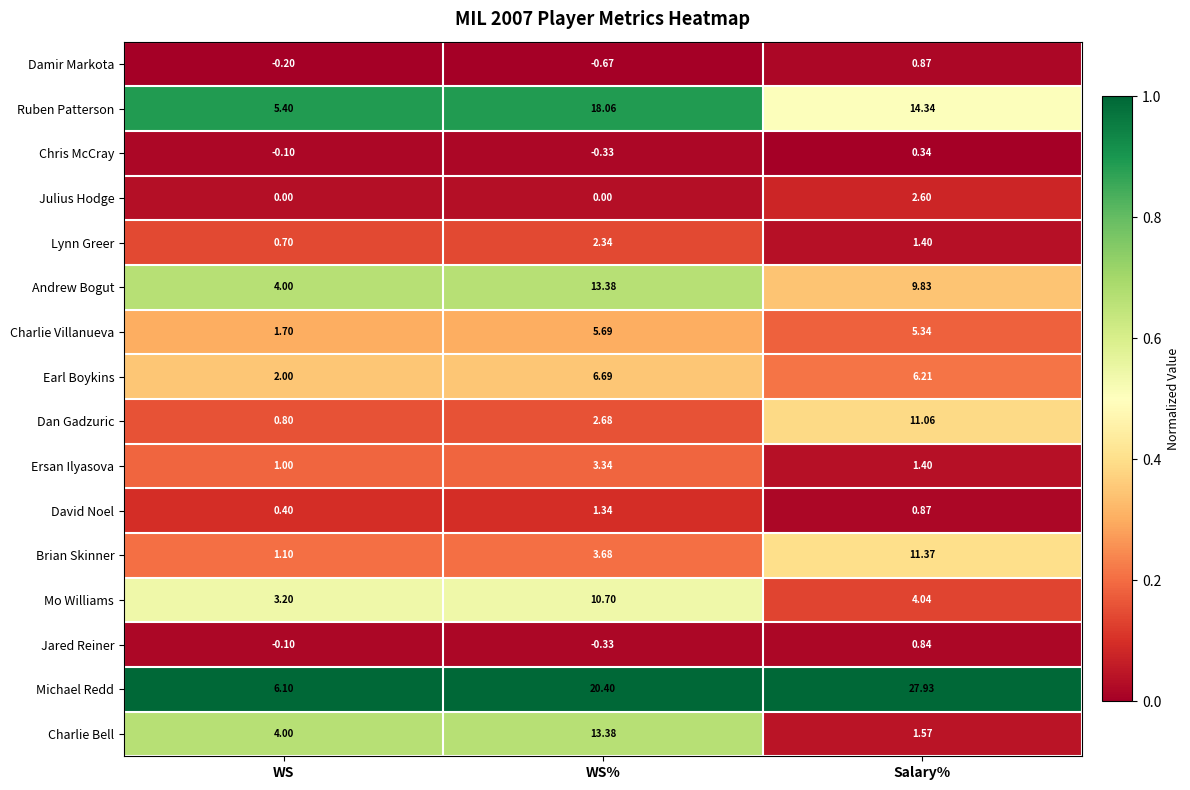

Which series has the largest total across all categories?

Michael Redd